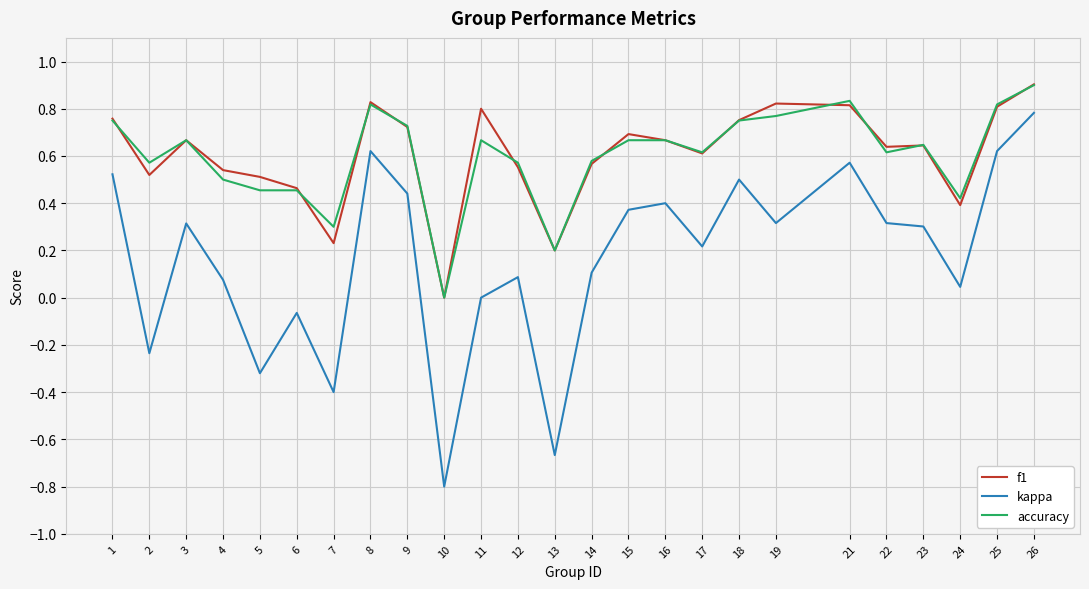

True or false: kappa has more than 2 points higher than both neighbors.

True